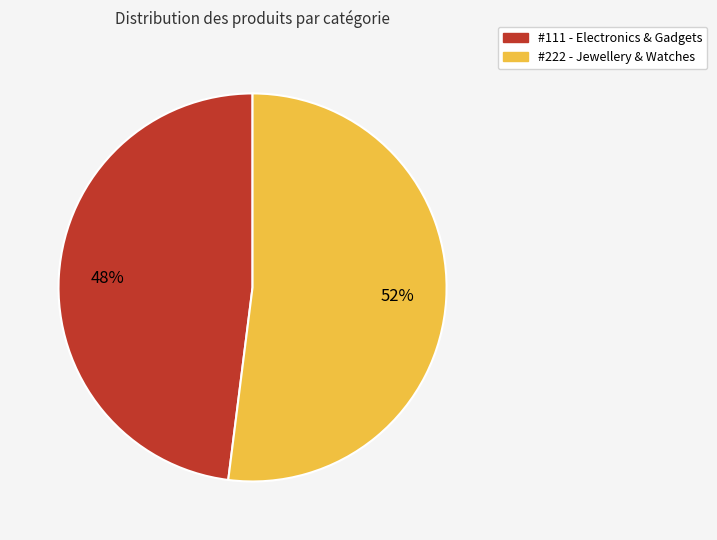

Is the sum of #111 - Electronics & Gadgets and #222 - Jewellery & Watches greater than half?

Yes